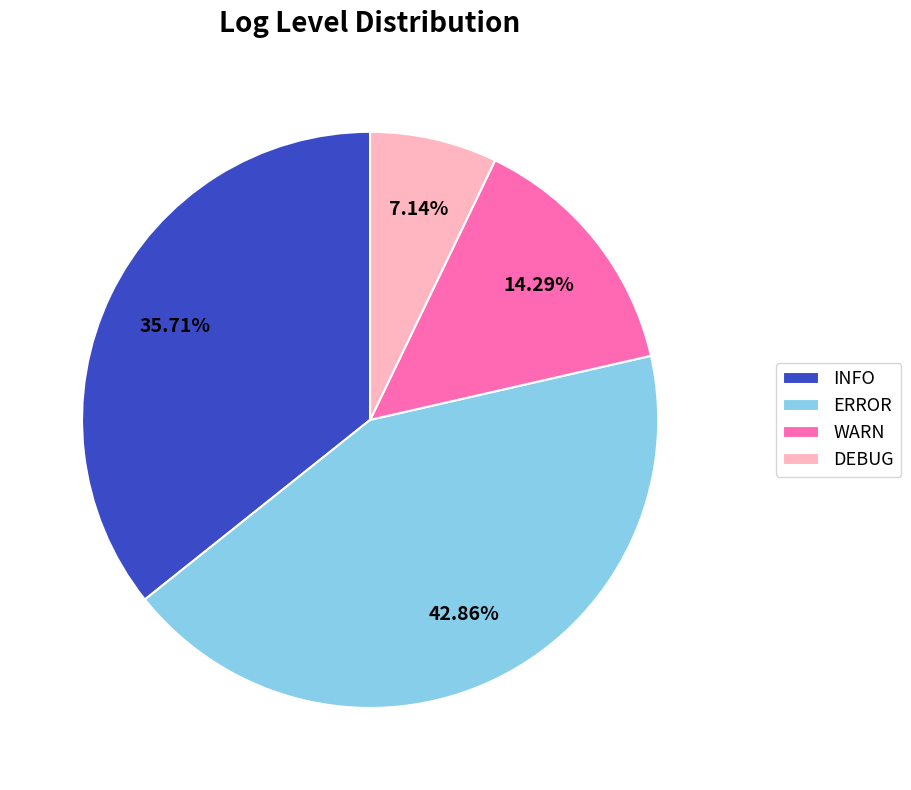

Is it true that WARN is 14% of the pie?

True